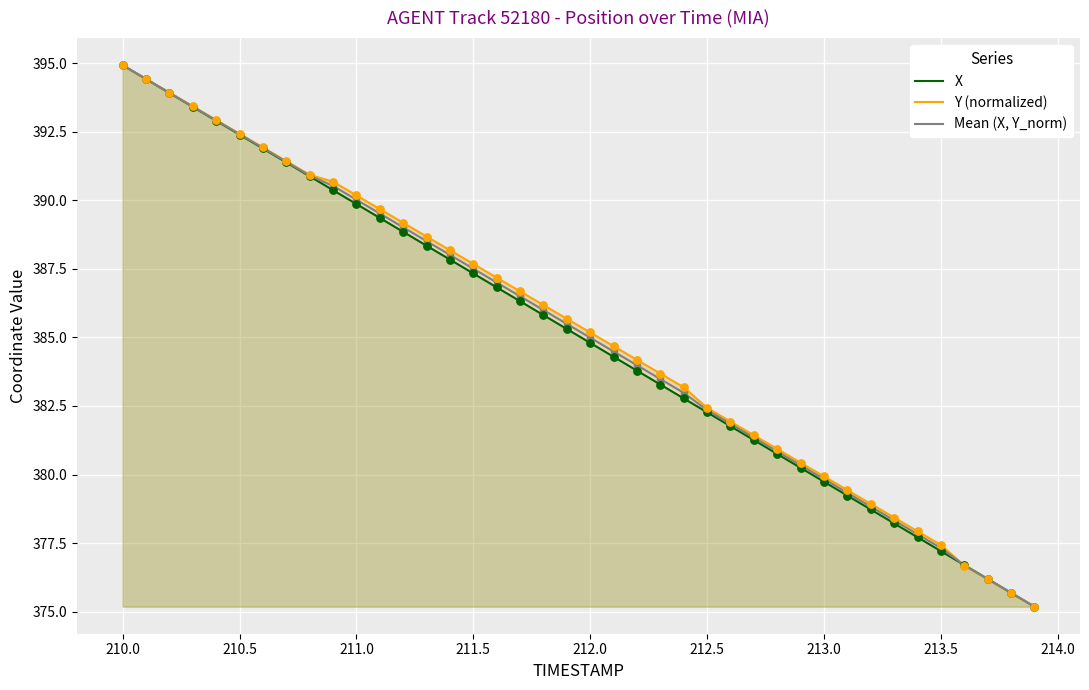

What is the lowest value of the Mean (X, Y_norm) series?

375.2